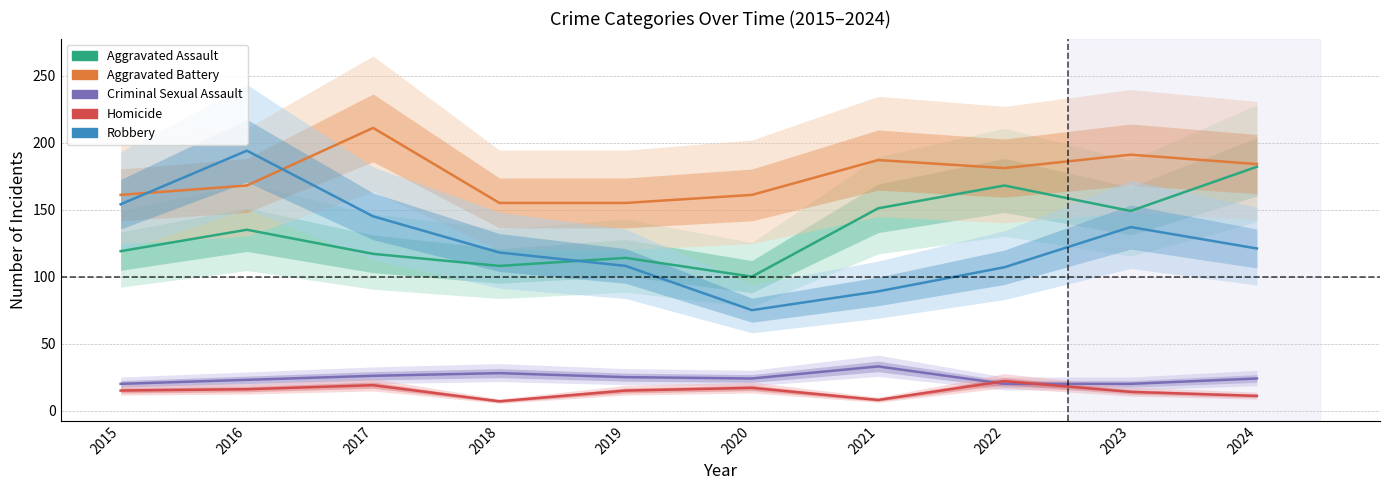

Reading right to left, extract all data points from this chart.

Aggravated Assault: 182	149	168	151	100	114	108	117	135	119
Aggravated Battery: 184	191	181	187	161	155	155	211	168	161
Criminal Sexual Assault: 24	20	20	33	24	25	28	26	23	20
Homicide: 11	14	22	8	17	15	7	19	16	15
Robbery: 121	137	107	89	75	108	118	145	194	154